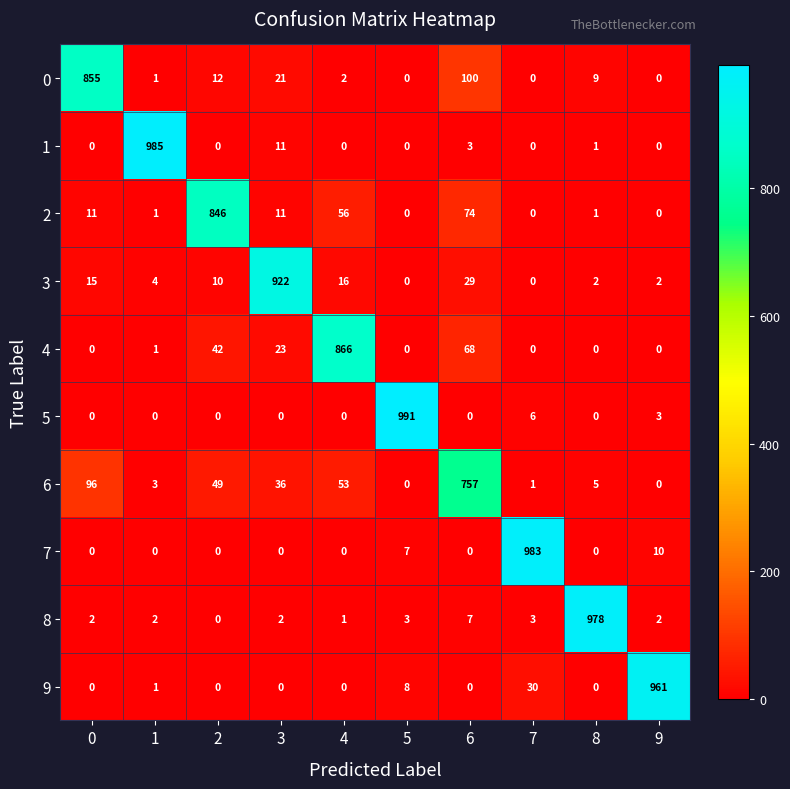

The value of 4 at 2 is 42. True or false?

True